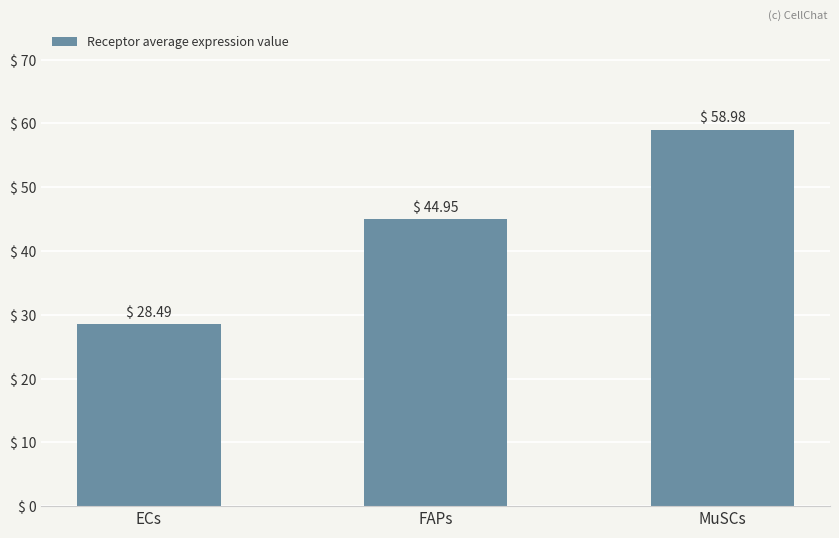

List the labels in order of value, smallest first.

ECs, FAPs, MuSCs